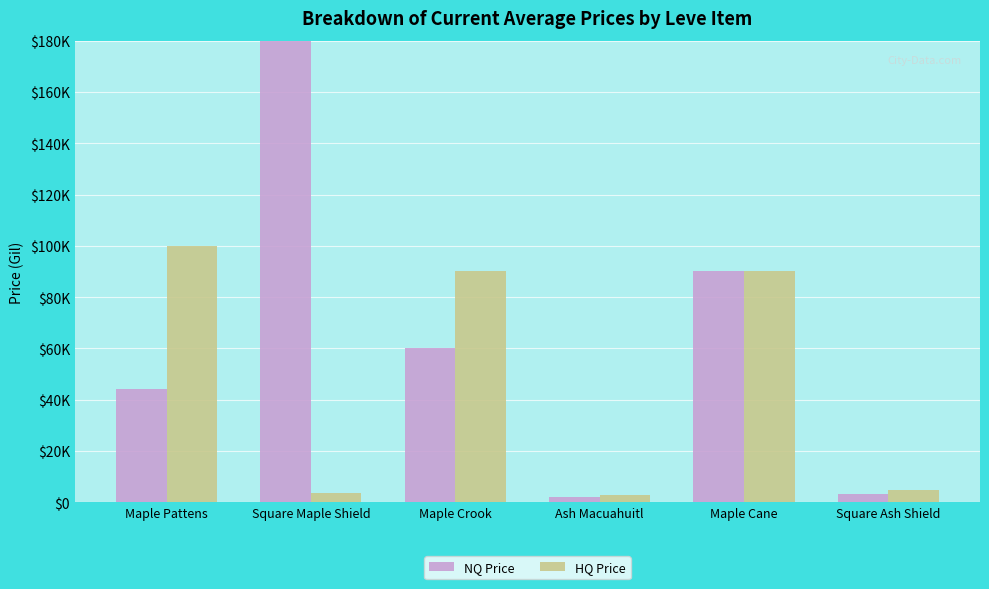

The HQ Price series shows 1306.3 at Square Ash Shield. True or false?

False